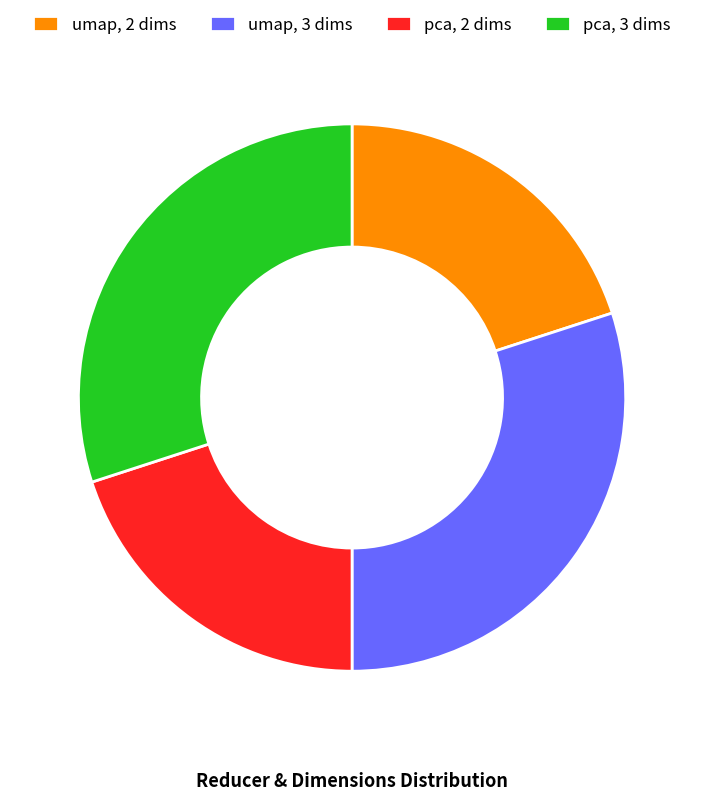

Is there a majority slice in this chart?

No